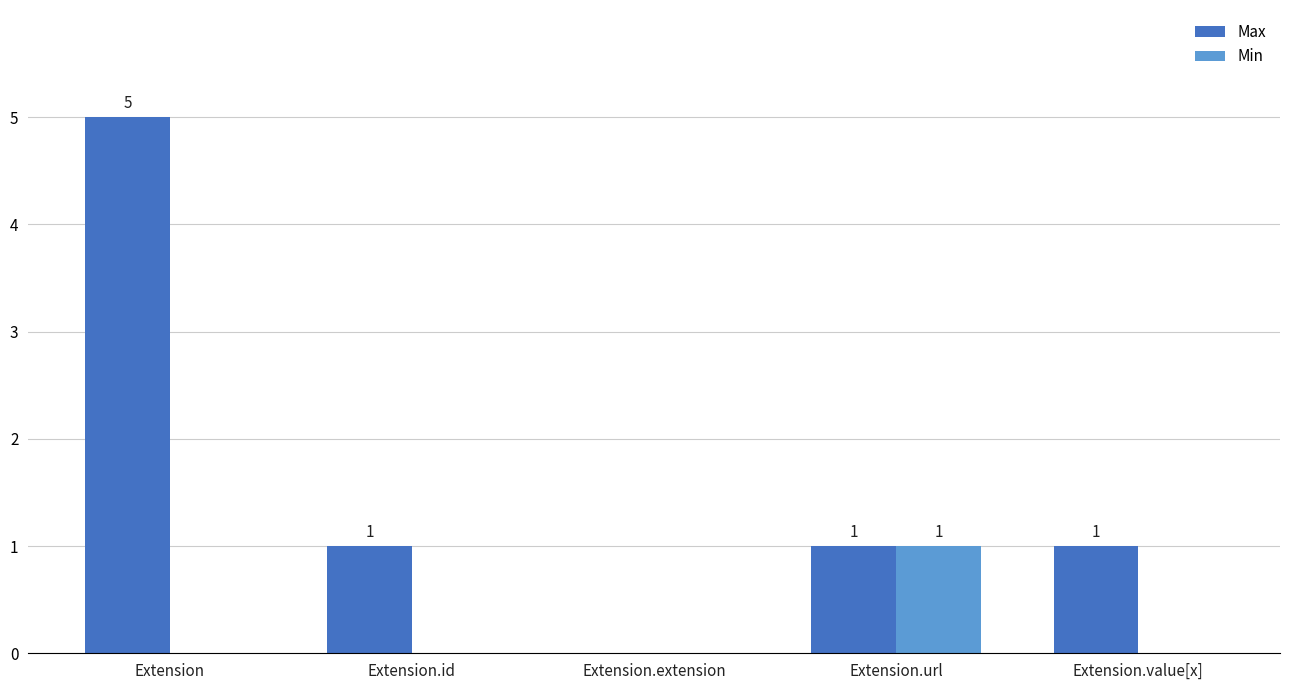

Which series changed the most between Extension and Extension.id?

Max